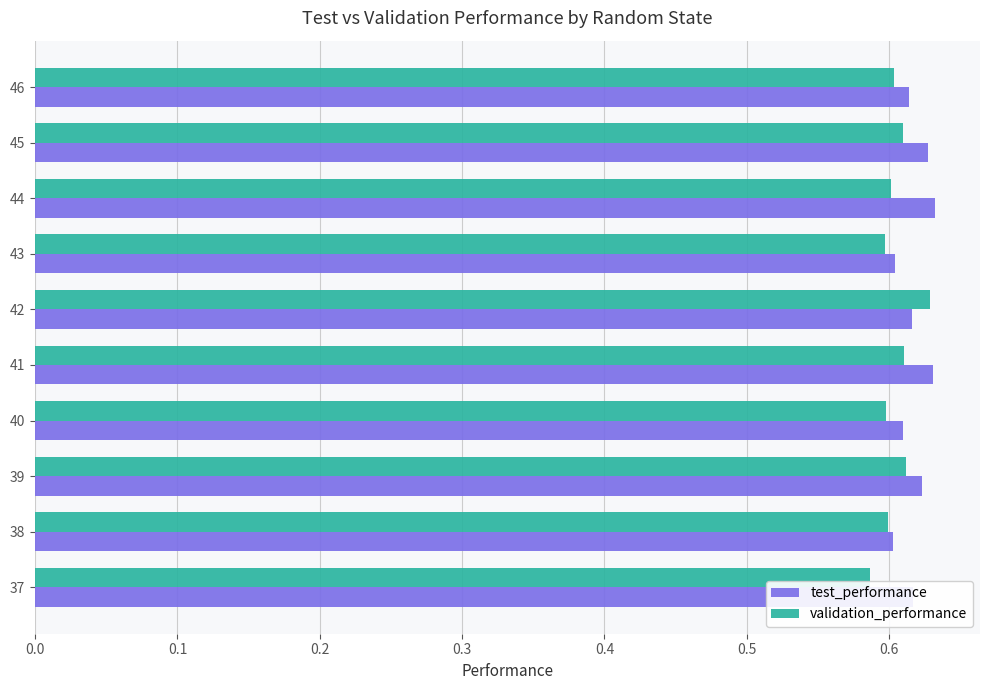

How many test_performance values are between 0 and 1?

10